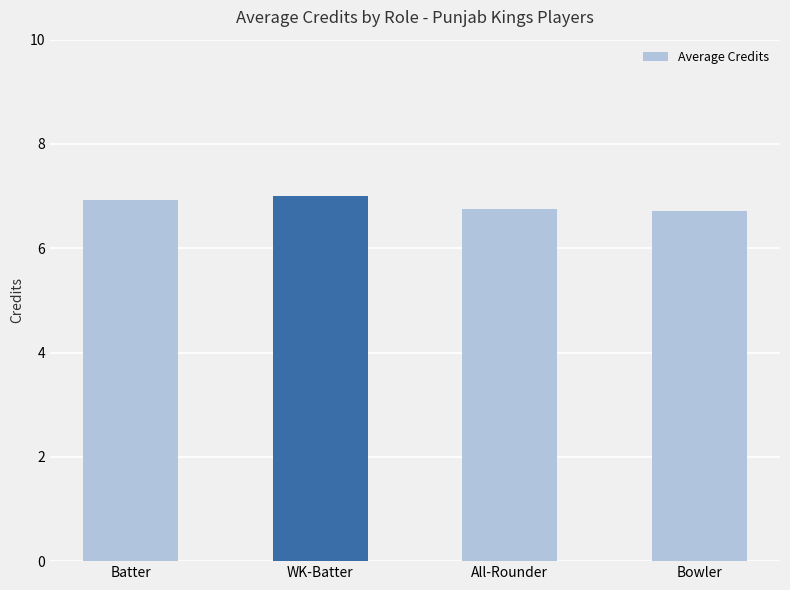

What is the sum of all values?

27.4